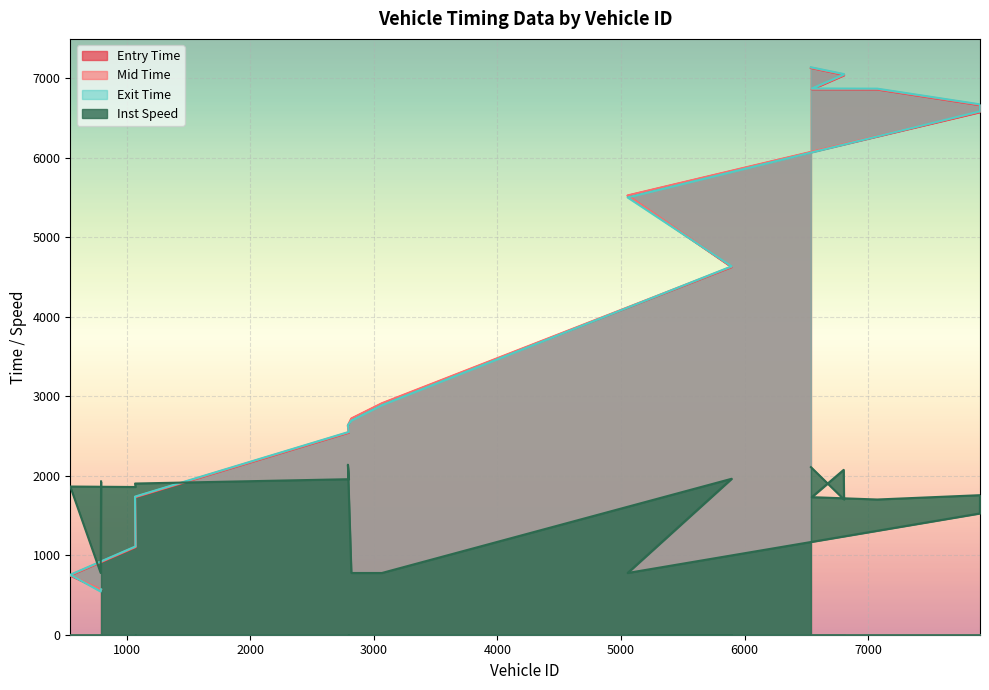

Which series changed the most between 3065 and 5895?

exit